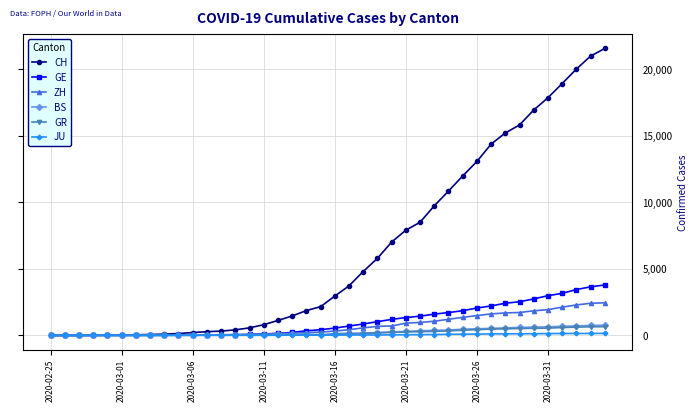

Which series has the largest total across all categories?

CH